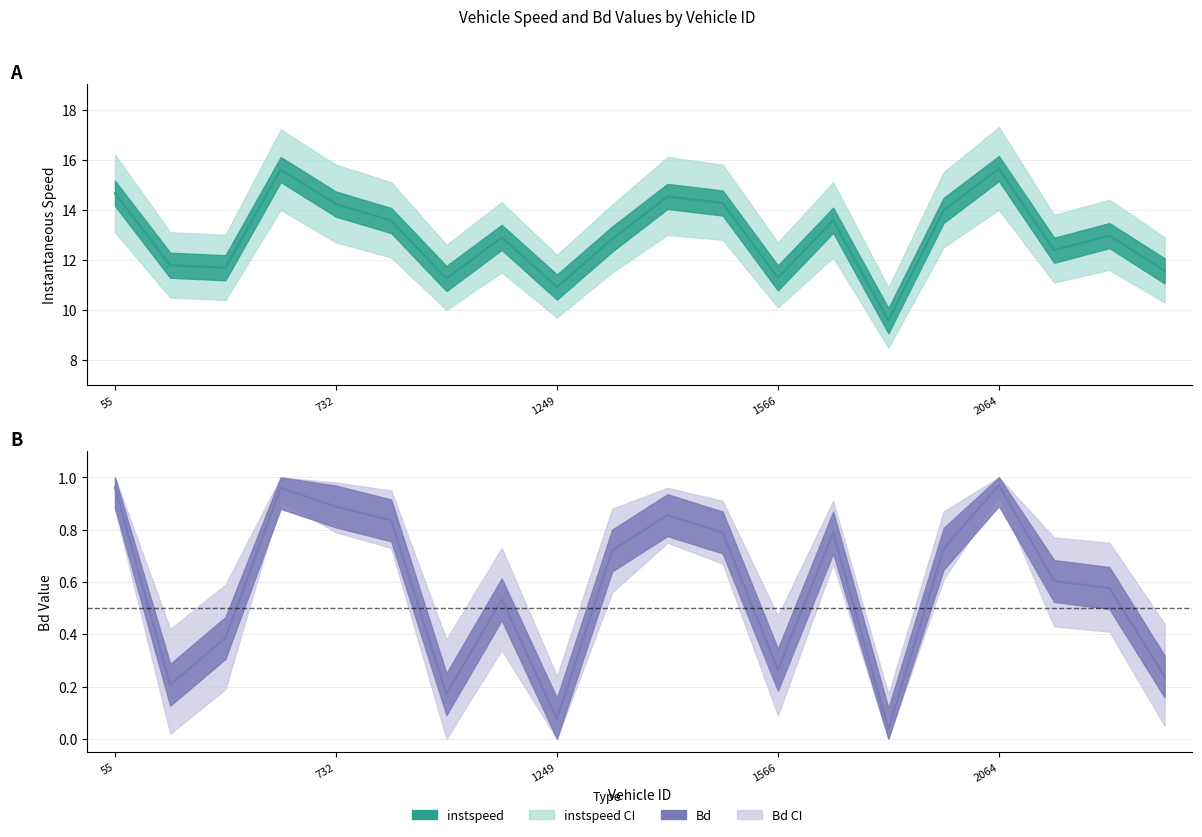

What is the minimum value for instspeed mean?

9.6